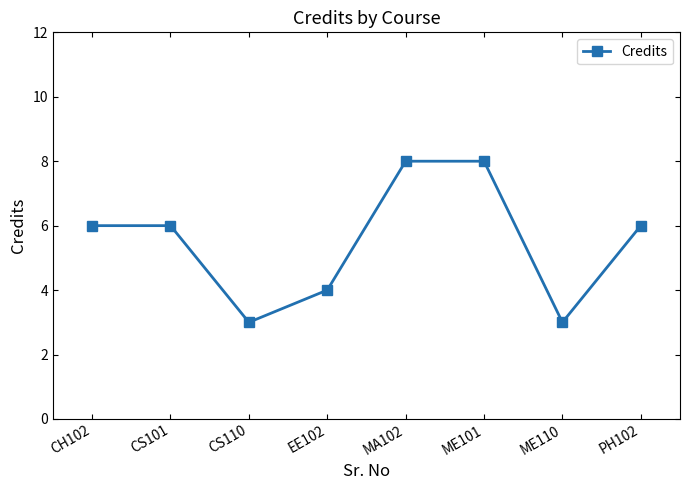

What is the average value?

6